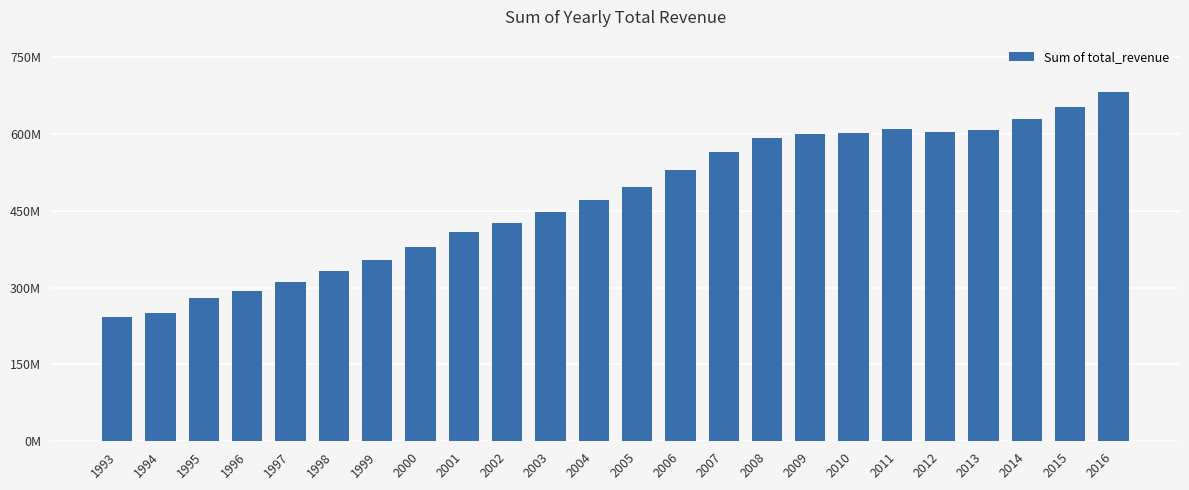

Are the bars horizontal?

No